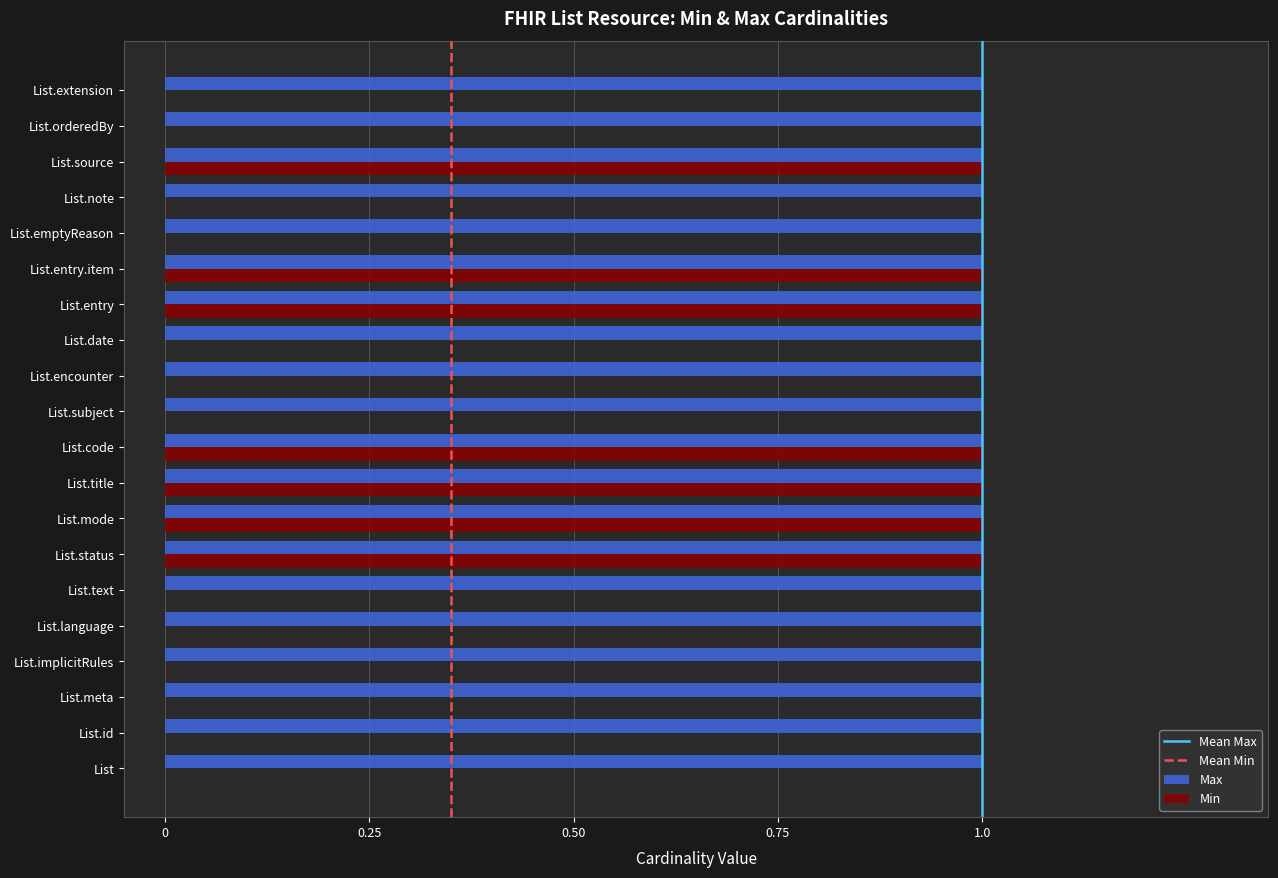

Which series has the largest total across all categories?

Max